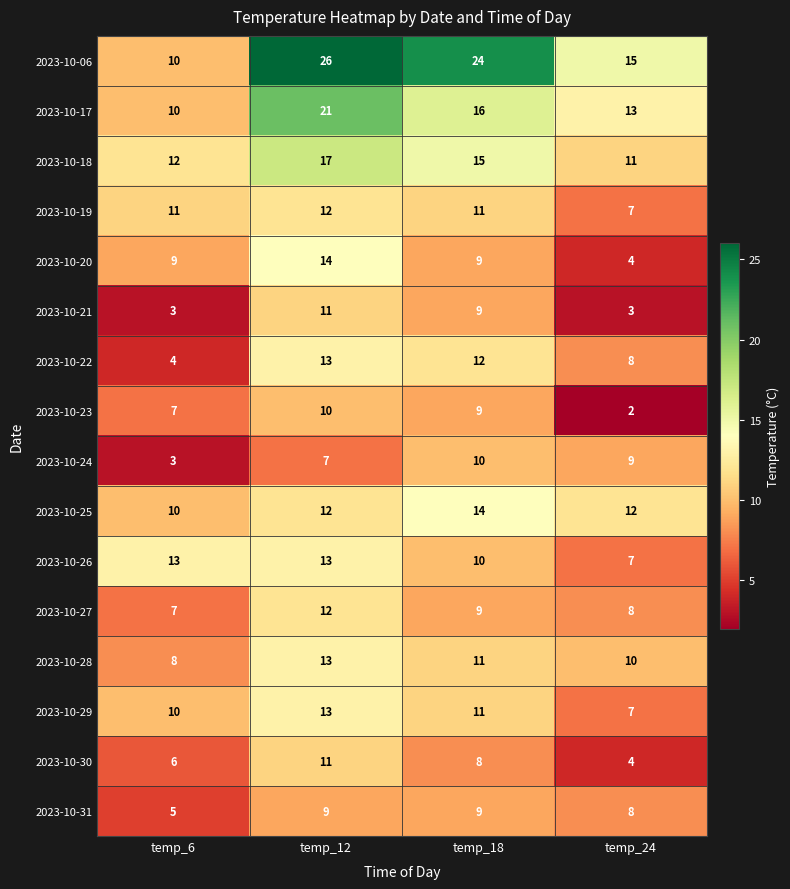

What is the sum of the 2023-10-26 values at temp_24 and temp_12?

20